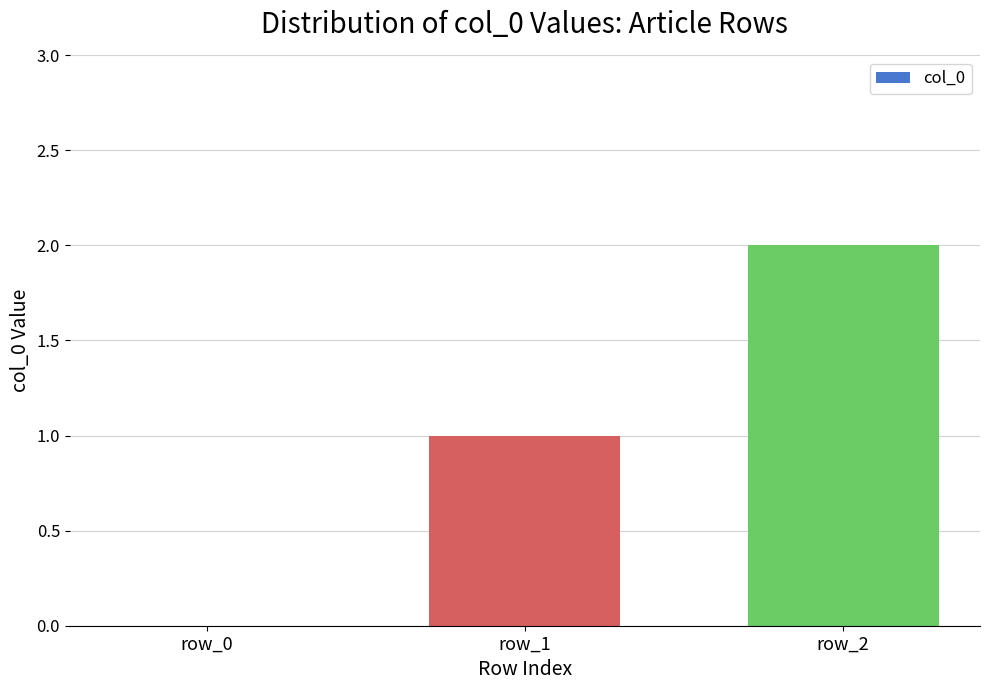

The value at row_1 is 1. True or false?

True